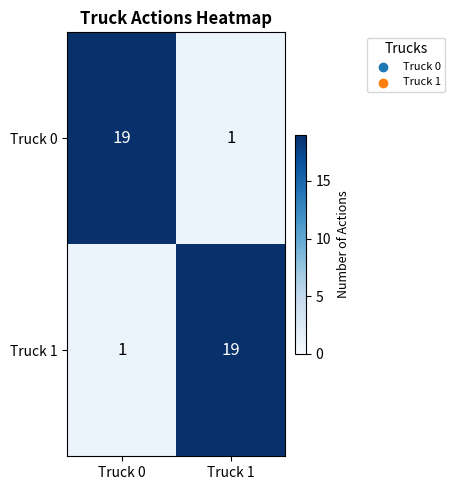

At Truck 0, list the series in order from smallest to largest.

Truck 1, Truck 0